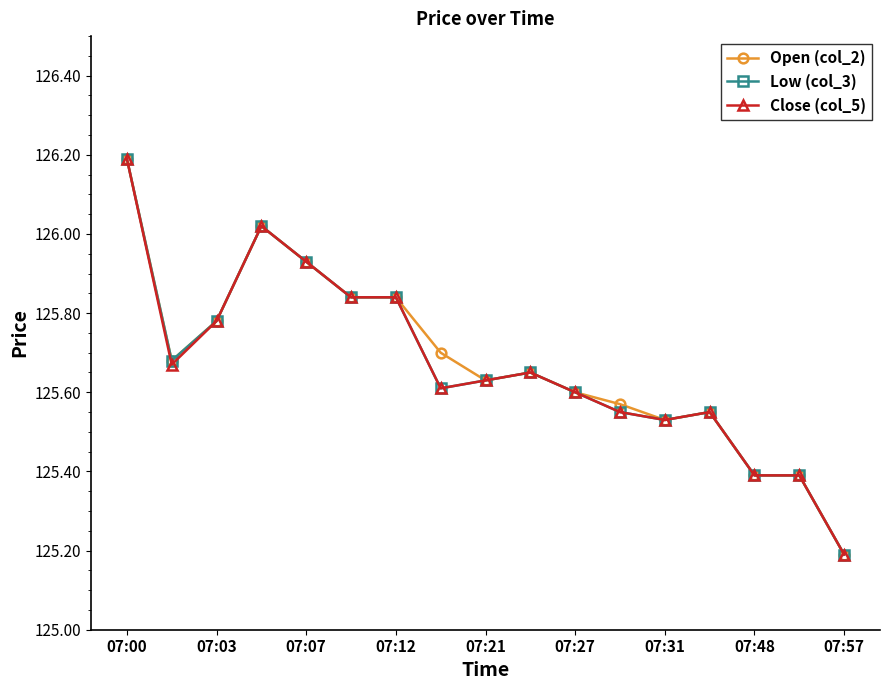

What is the smallest value displayed?

125.2